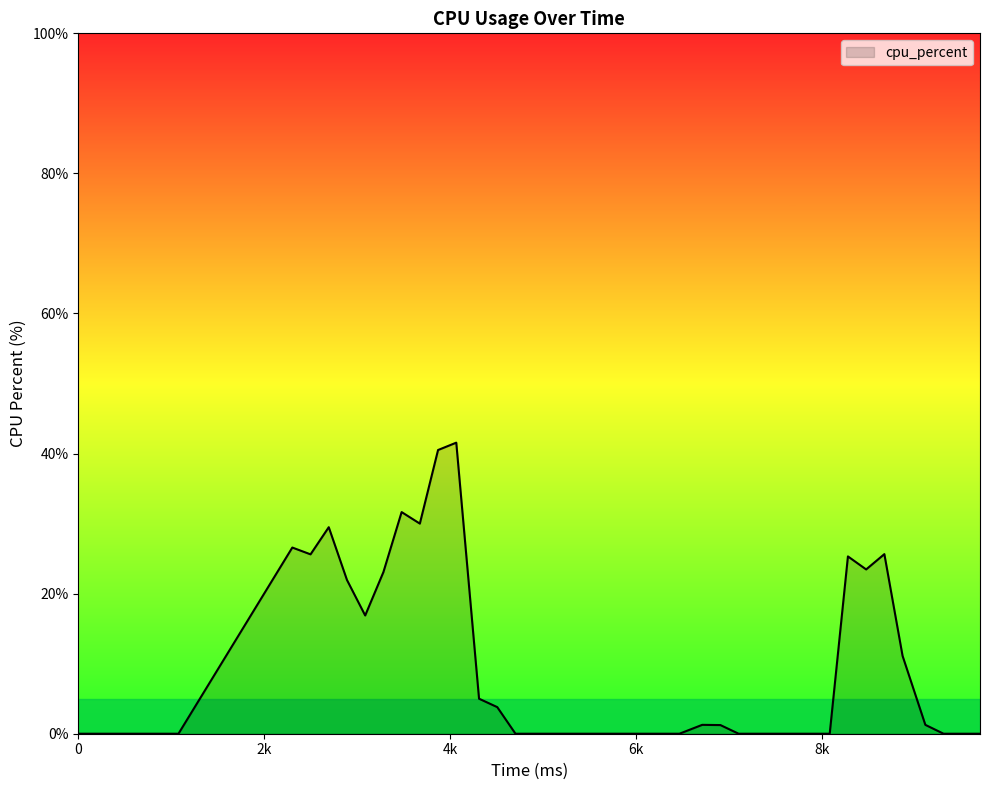

What is the difference between the maximum and minimum values?

41.6